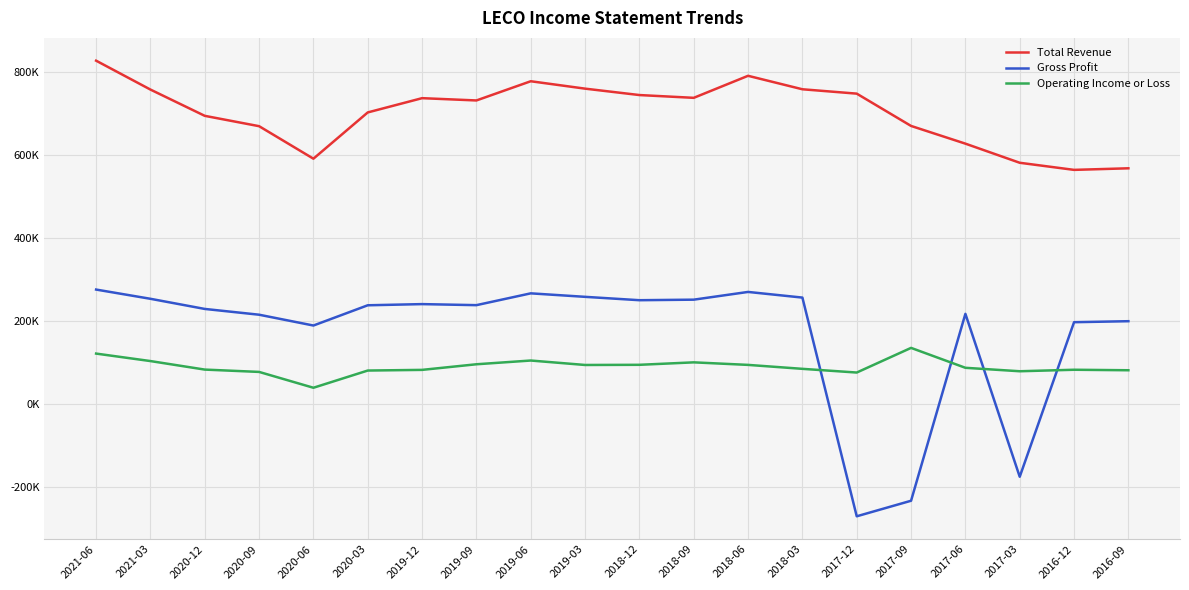

Reading left to right, what are all the values shown in this chart?

Total Revenue: 2021-06=826500	2021-03=757000	2020-12=693800	2020-09=668900	2020-06=590700	2020-03=702000	2019-12=736300	2019-09=730800	2019-06=777000	2019-03=759200	2018-12=743800	2018-09=737100	2018-06=790100	2018-03=757700	2017-12=747200	2017-09=669500	2017-06=626900	2017-03=580900	2016-12=563800	2016-09=567600
Gross Profit: 2021-06=275900	2021-03=253700	2020-12=229300	2020-09=215400	2020-06=189400	2020-03=238100	2019-12=240900	2019-09=238400	2019-06=266800	2019-03=258400	2018-12=250300	2018-09=251600	2018-06=270200	2018-03=256600	2017-12=-269500	2017-09=-232100	2017-06=217500	2017-03=-174400	2016-12=197400	2016-09=199800
Operating Income or Loss: 2021-06=121900	2021-03=103900	2020-12=83400	2020-09=77800	2020-06=39700	2020-03=81100	2019-12=82700	2019-09=96200	2019-06=105200	2019-03=94500	2018-12=94900	2018-09=100800	2018-06=94700	2018-03=85200	2017-12=76300	2017-09=135600	2017-06=87700	2017-03=79400	2016-12=83000	2016-09=81800